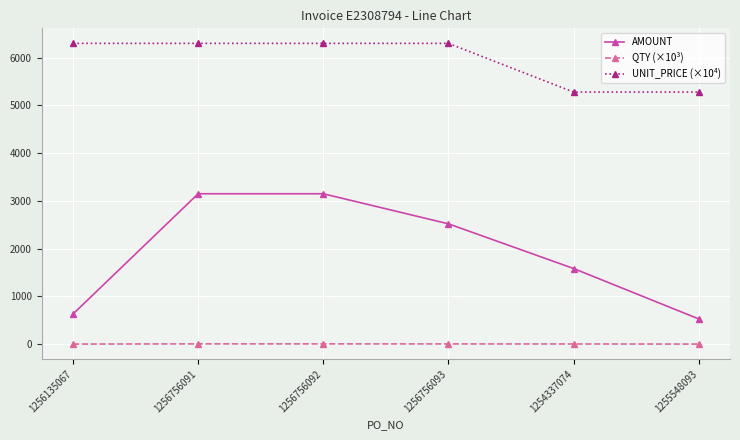

At how many categories does at least one series exceed 6094?

4